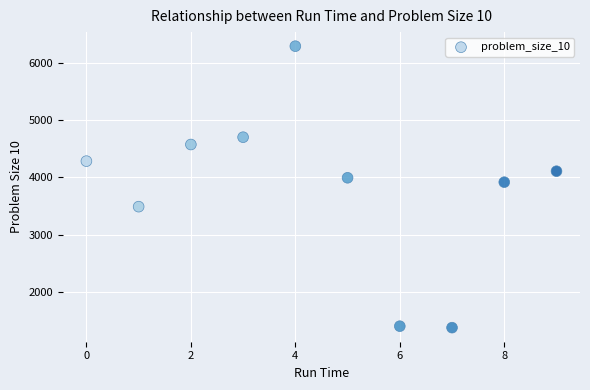

What is the range of Y values (max minus min)?

4928.0